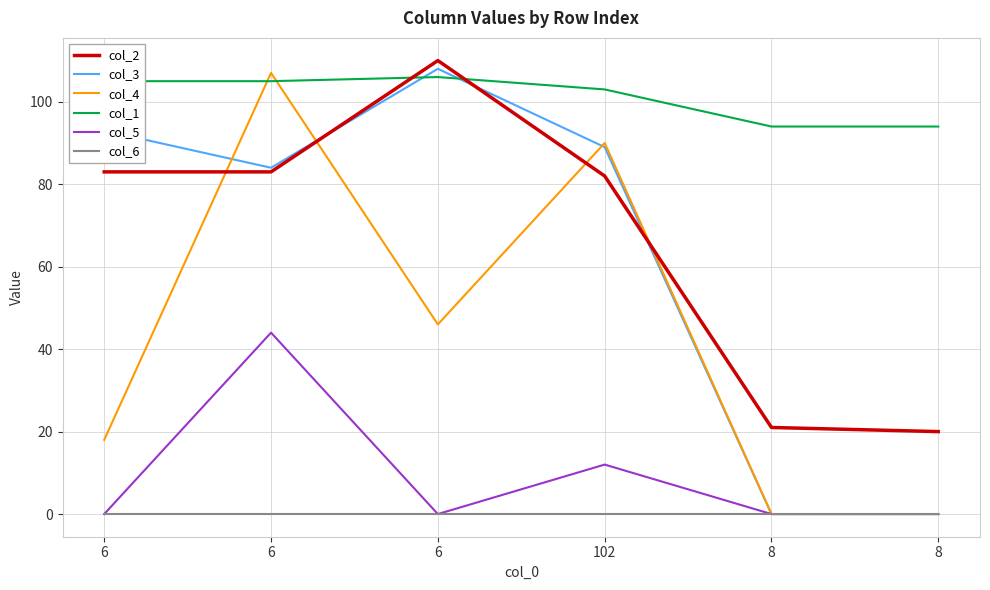

Rank the series by their maximum value, from highest to lowest.

col_2, col_3, col_4, col_1, col_5, col_6